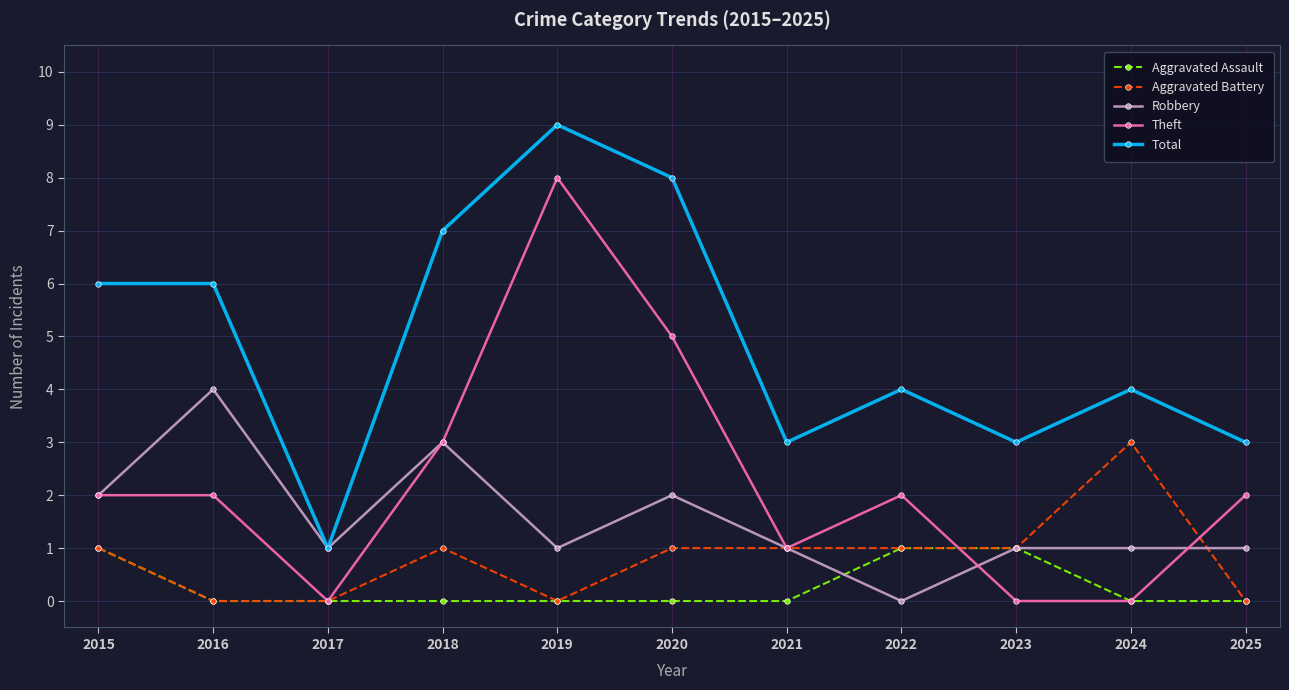

Reading left to right, extract all data points from this chart.

Aggravated Assault: 1	0	0	0	0	0	0	1	1	0	0
Aggravated Battery: 1	0	0	1	0	1	1	1	1	3	0
Robbery: 2	4	1	3	1	2	1	0	1	1	1
Theft: 2	2	0	3	8	5	1	2	0	0	2
Total: 6	6	1	7	9	8	3	4	3	4	3